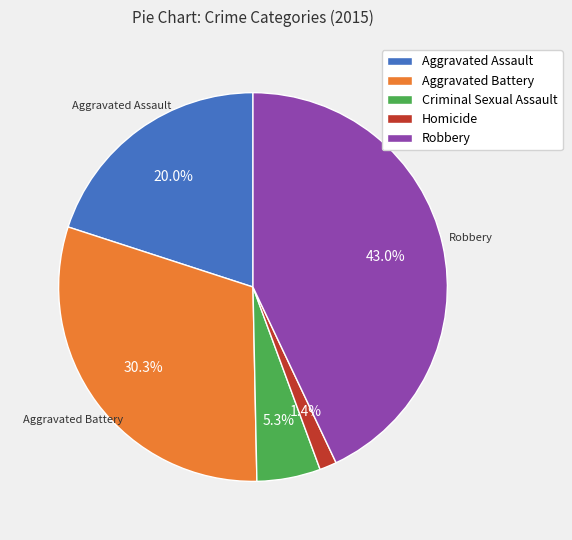

How many segments does this pie chart have?

5